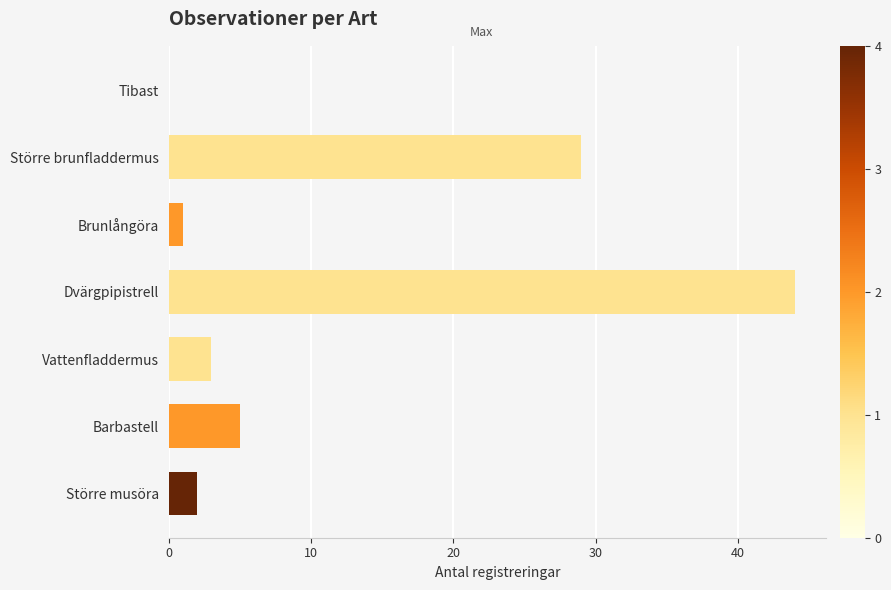

What is the ratio of the value at Större musöra to the value at Barbastell?

0.4